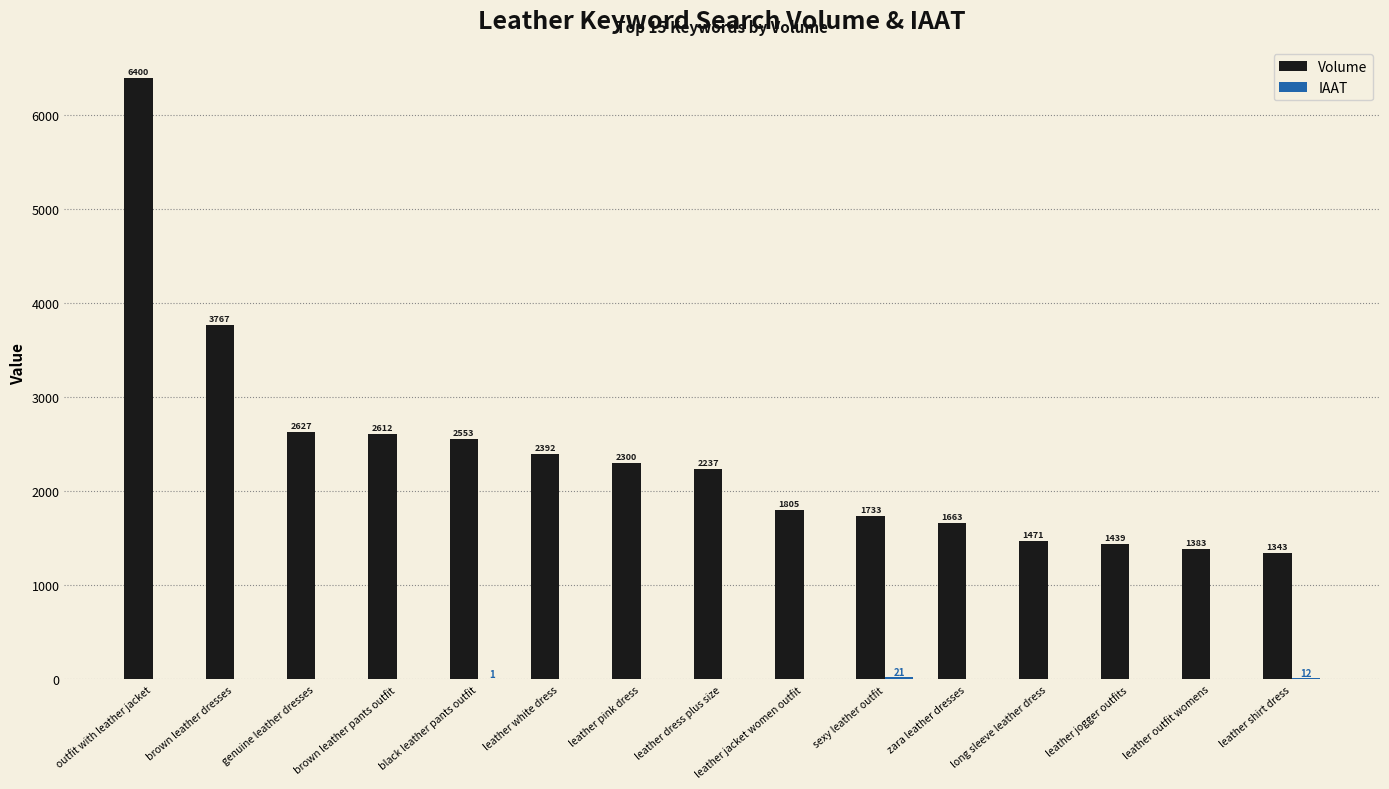

Which series has the largest total across all categories?

Volume